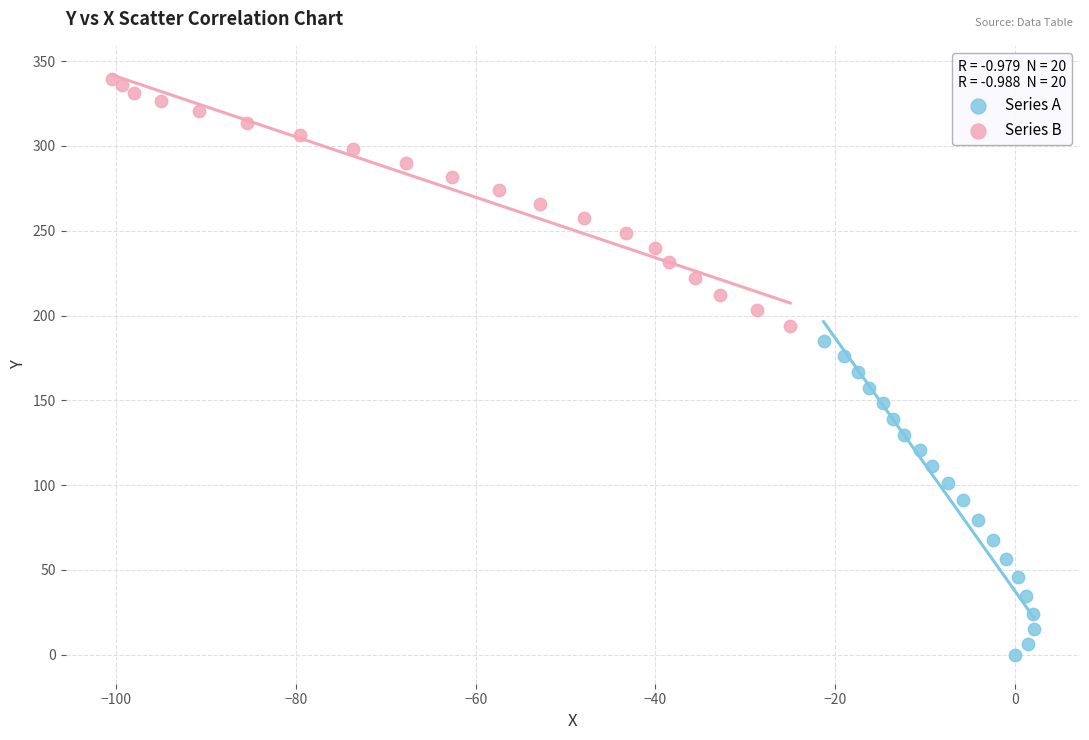

Which series reaches the maximum Y coordinate?

Series B